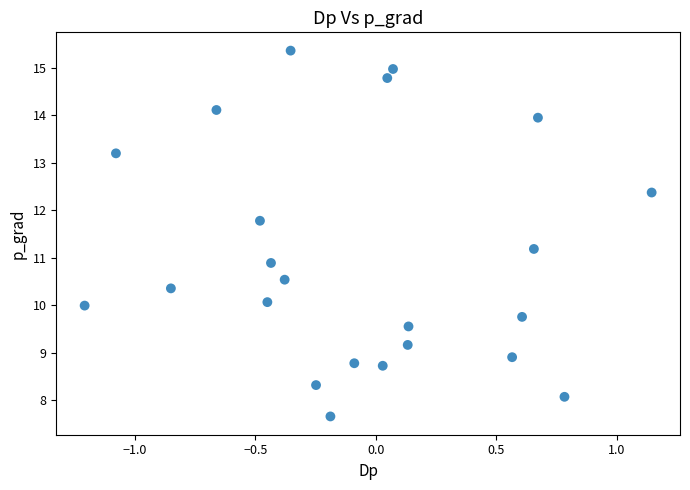

What is the range of X values (max minus min)?

2.4